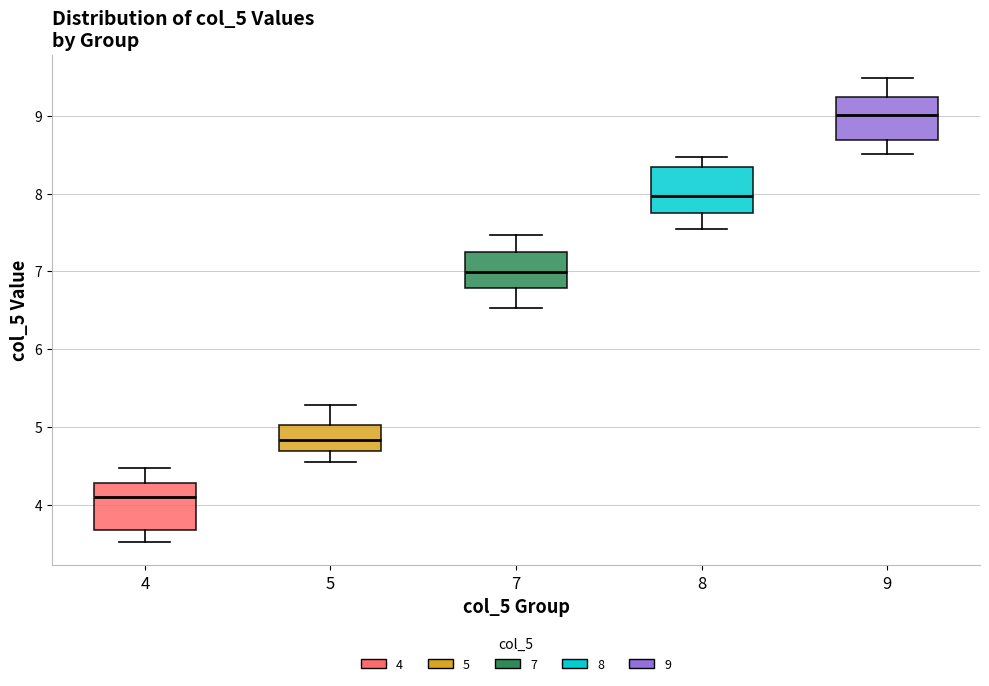

Where does the median line of the box at x = 7 sit on the y-axis? The values are not printed on the chart, so give them approximately, as read against the axis.

7.0